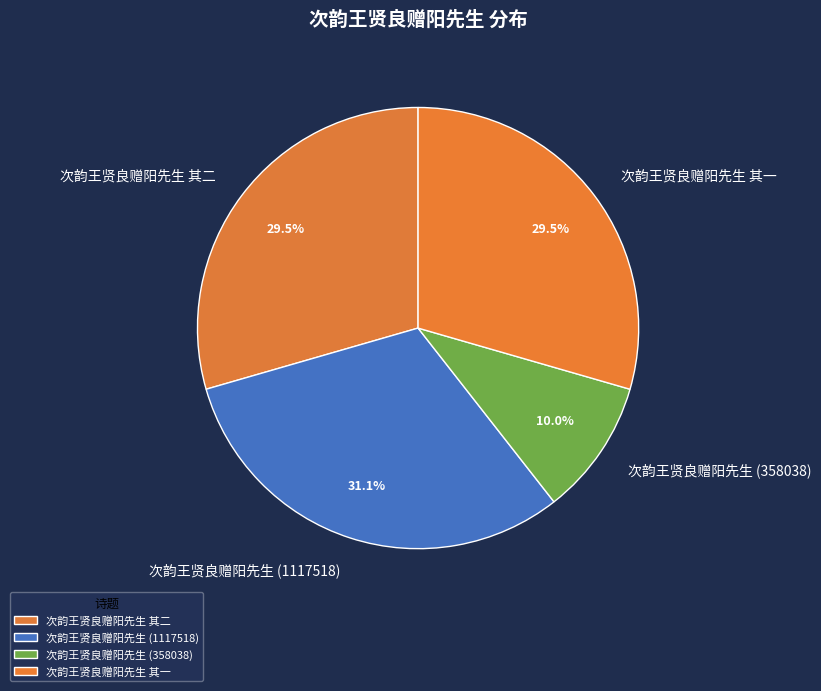

How much of the chart is everything except 次韵王贤良赠阳先生 其一?

70.5%